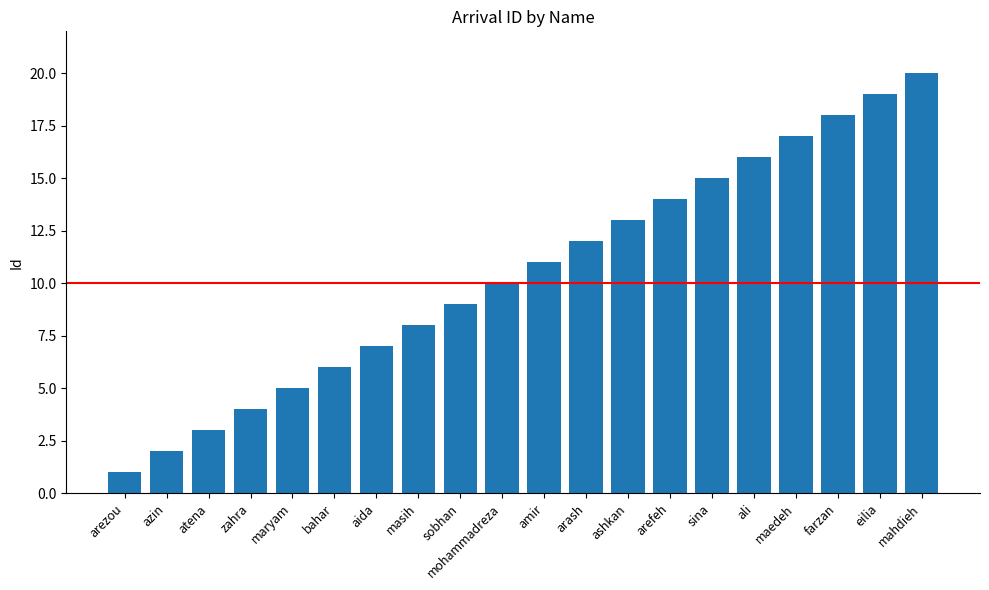

The value at eilia is 10. True or false?

False